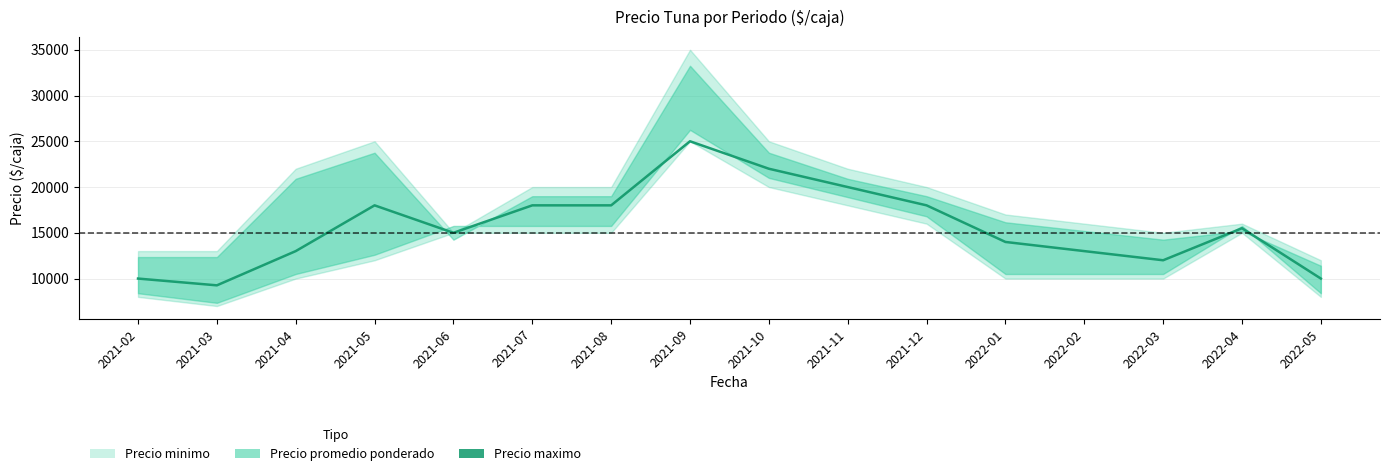

The value at 2022-03 is 12000. True or false?

True